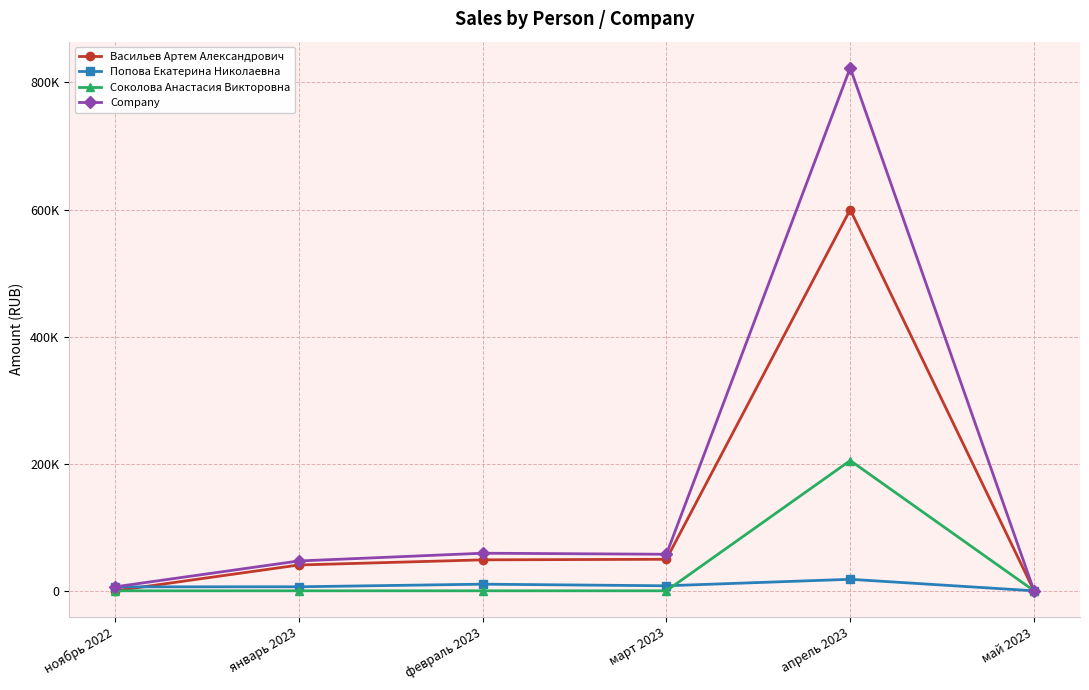

Is this an area chart (filled region under the line)?

No